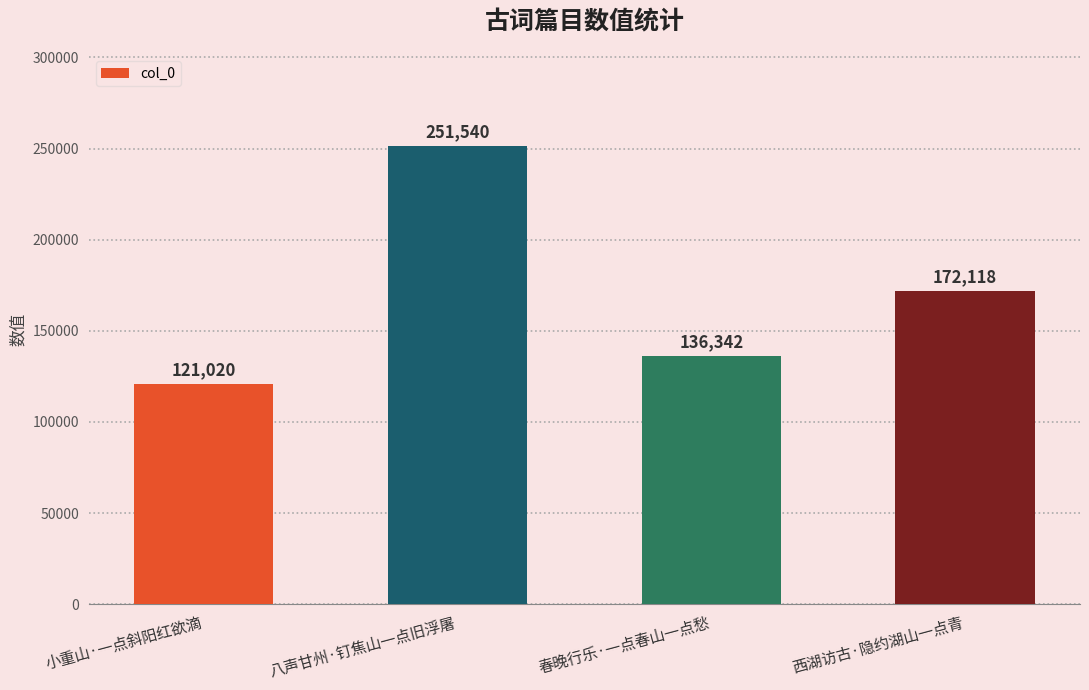

What is the greatest value displayed?

251540